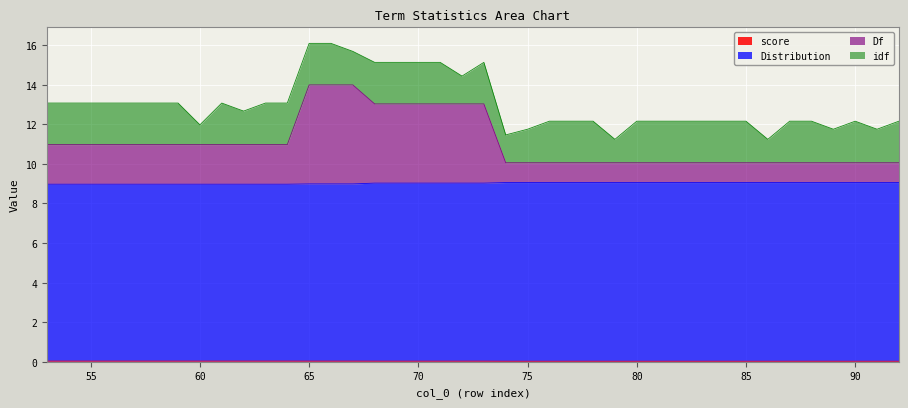

Between 81 and 79, which is larger?

81